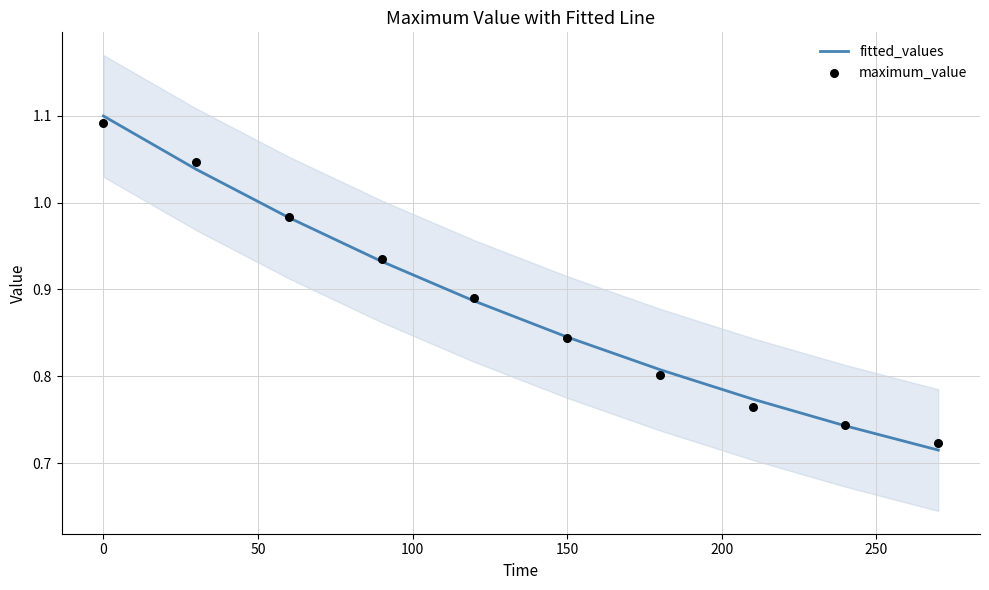

What are all the series names shown in the legend?

fitted_values, maximum_value